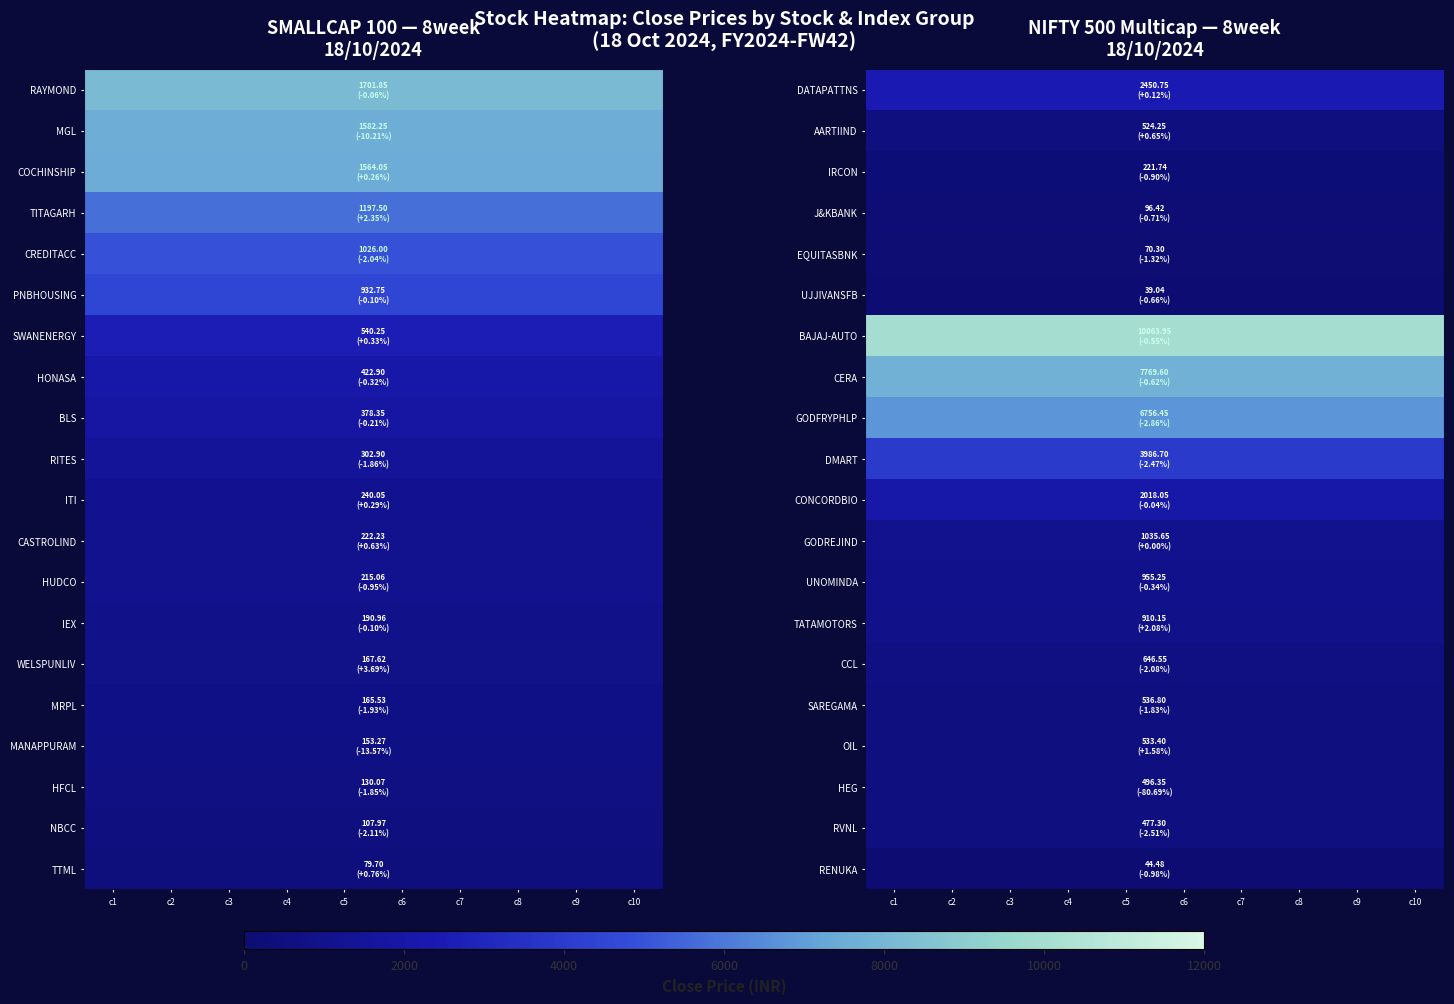

Rank the series at c3 from highest to lowest value.

BAJAJ-AUTO, CERA, GODFRYPHLP, DMART, DATAPATTNS, CONCORDBIO, GODREJIND, UNOMINDA, TATAMOTORS, CCL, SAREGAMA, OIL, AARTIIND, HEG, RVNL, IRCON, J&KBANK, EQUITASBNK, RENUKA, UJJIVANSFB